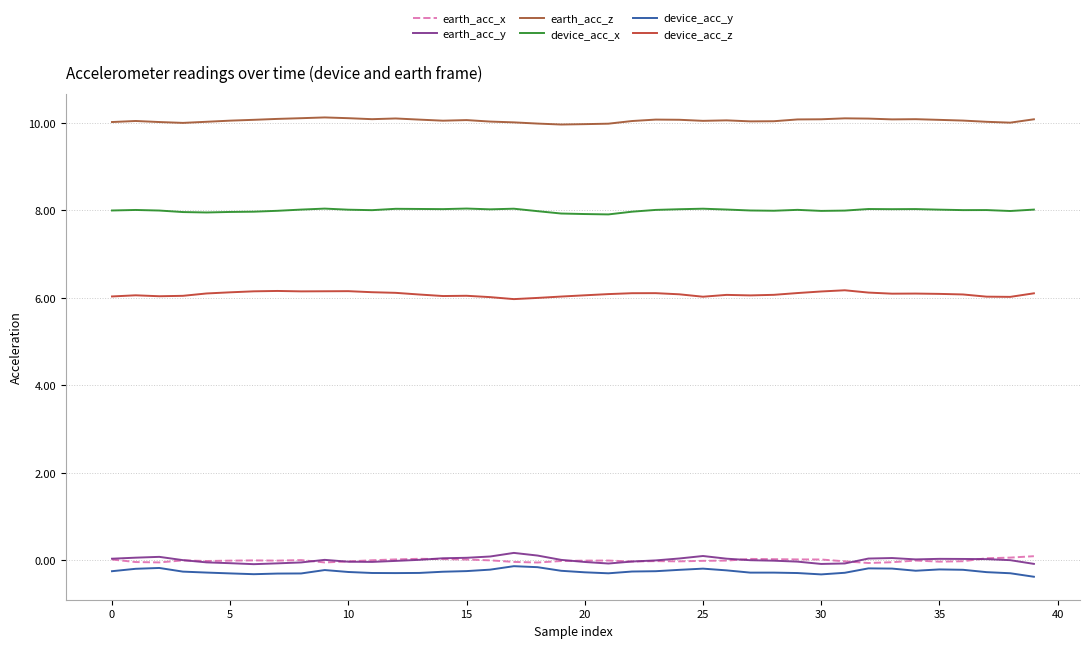

True or false: earth_acc_x has more than 2 interior local peaks.

True